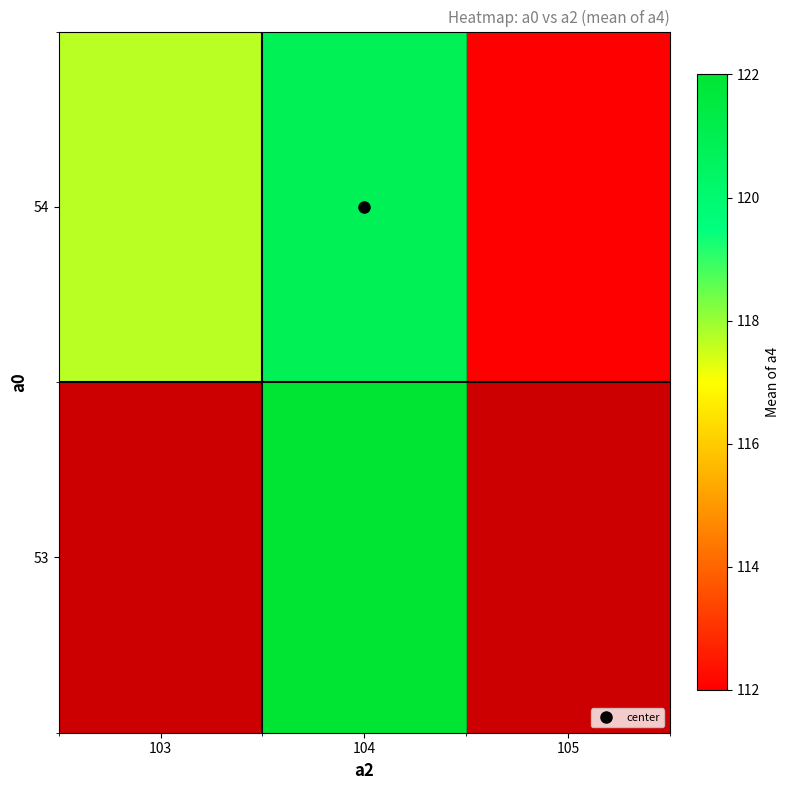

List the labels in order of 54 value, smallest first.

105, 103, 104